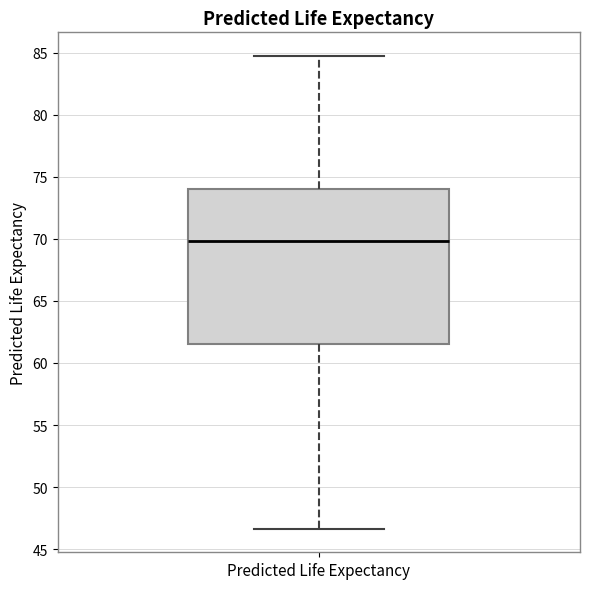

Read this box plot against the y-axis: the position of the median line, the range covered by the box, and the ends of both whiskers. The values are not printed on the chart, so give them approximately, as read against the axis.

median 70.0, box 61.5 to 74.0, whiskers 46.5 to 84.5